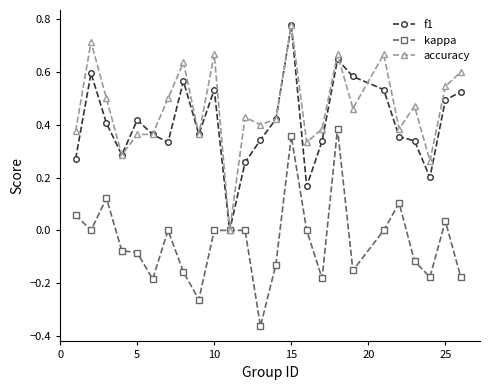

True or false: accuracy has more than 1 interior local peaks.

True